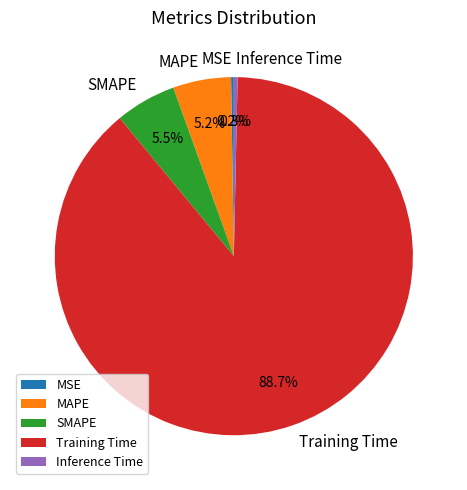

Combined, do Training Time and SMAPE account for over 50%?

Yes